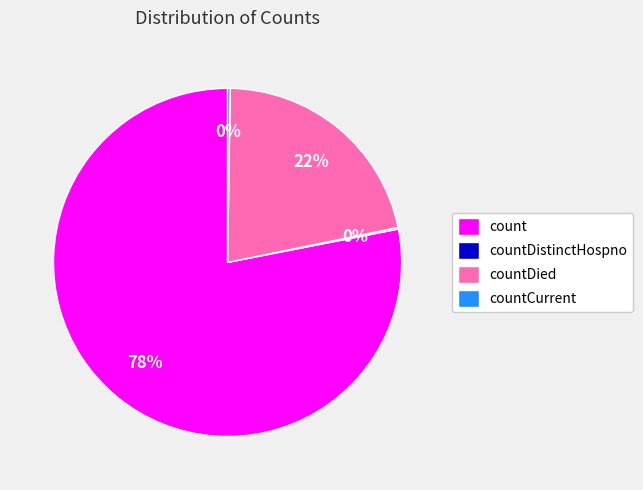

What is the majority slice?

count